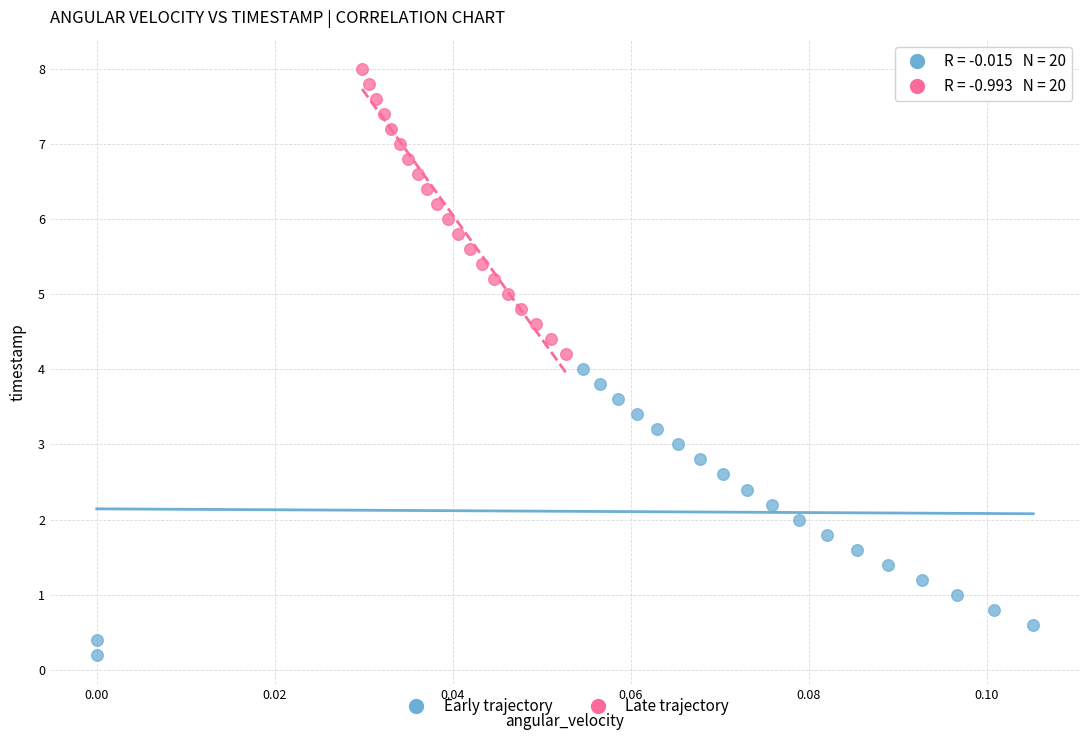

Which series contains the lowest Y value?

Early trajectory